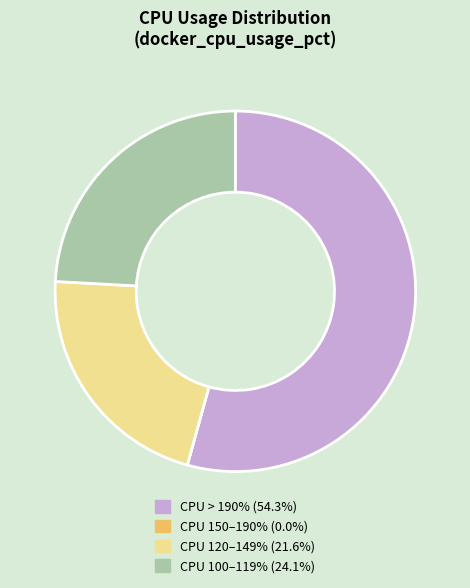

Is there any slice that represents more than half of the pie?

Yes